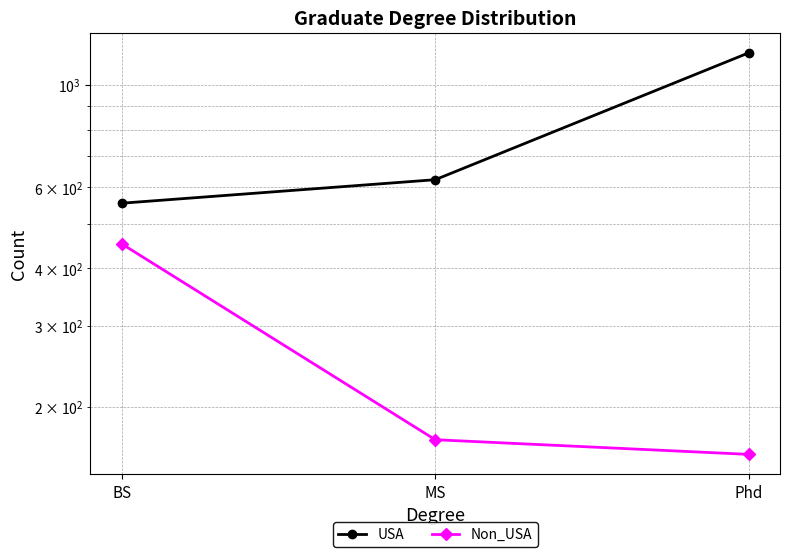

How many values in the Non_USA series are below 170?

1